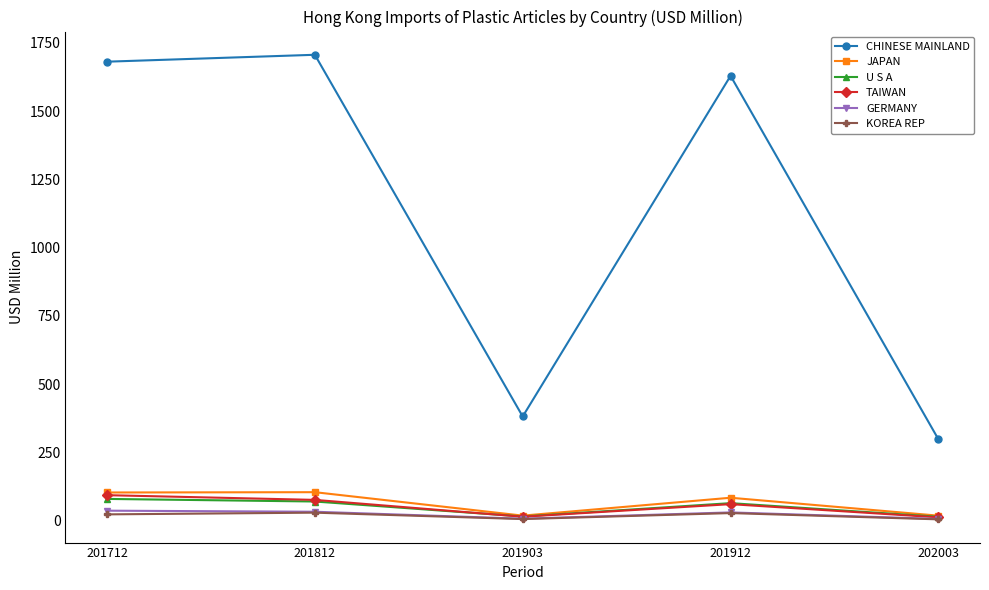

Which category has the lowest value in the CHINESE MAINLAND series?

202003